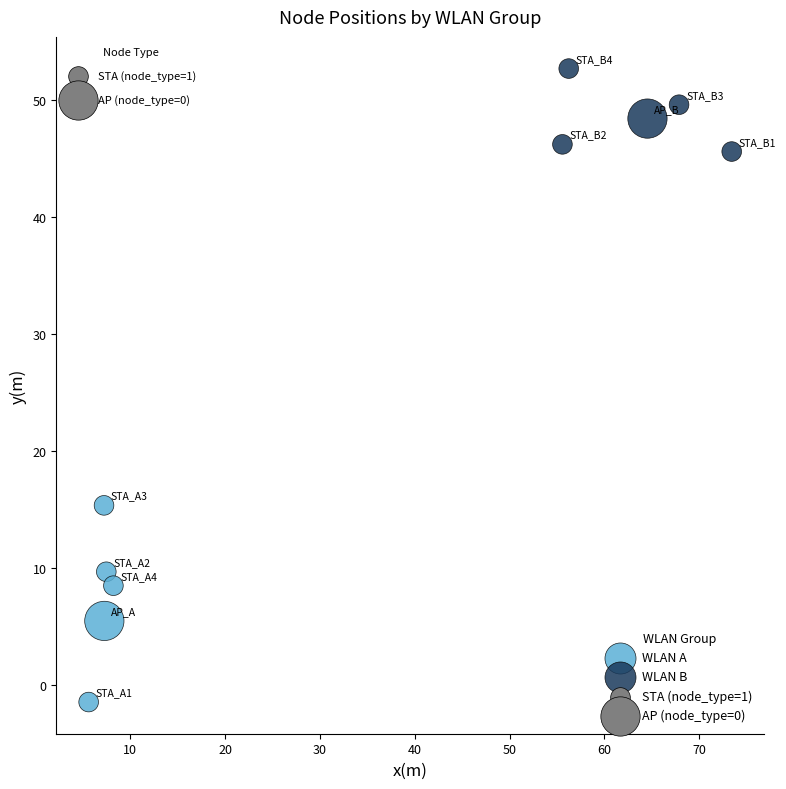

Which series contains the lowest Y value?

WLAN A